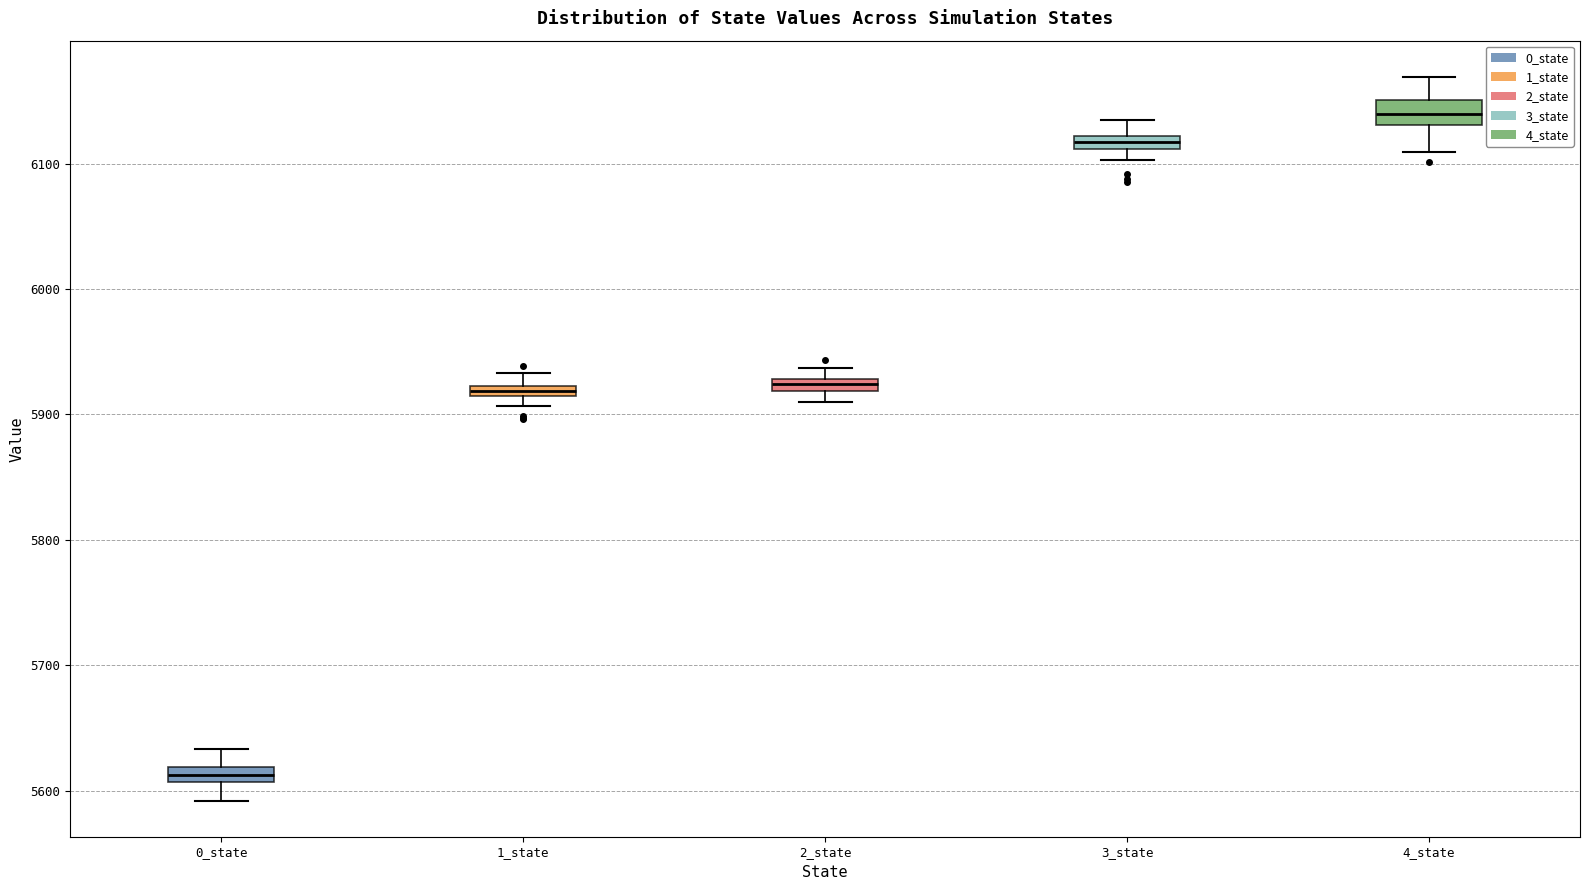

Which box's median line is the lowest?

0_state